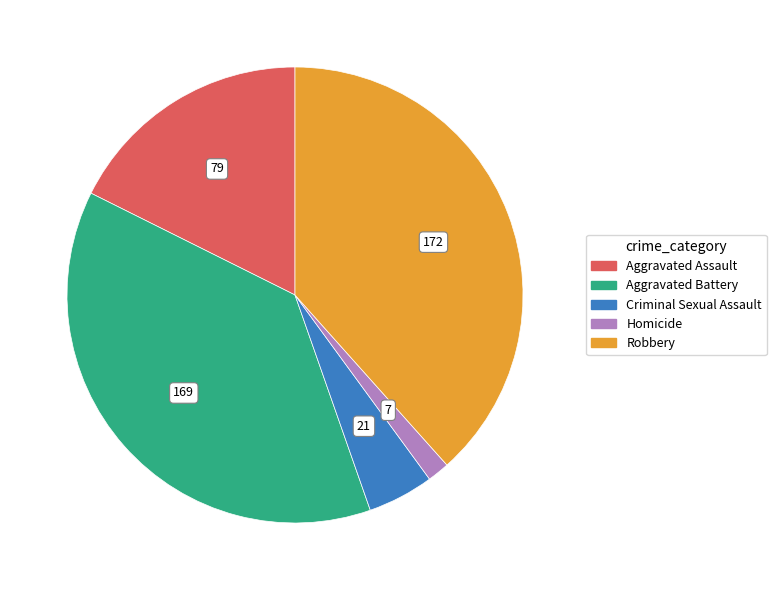

Is Homicide the majority of the pie?

No